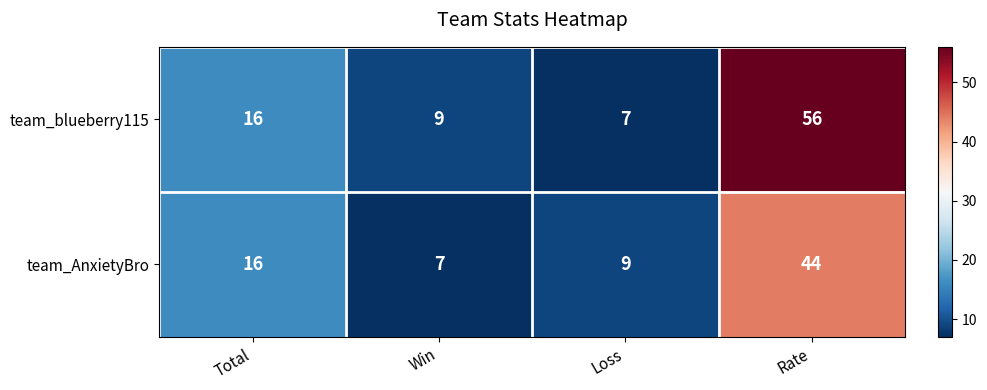

How many categories are shown in the chart?

4